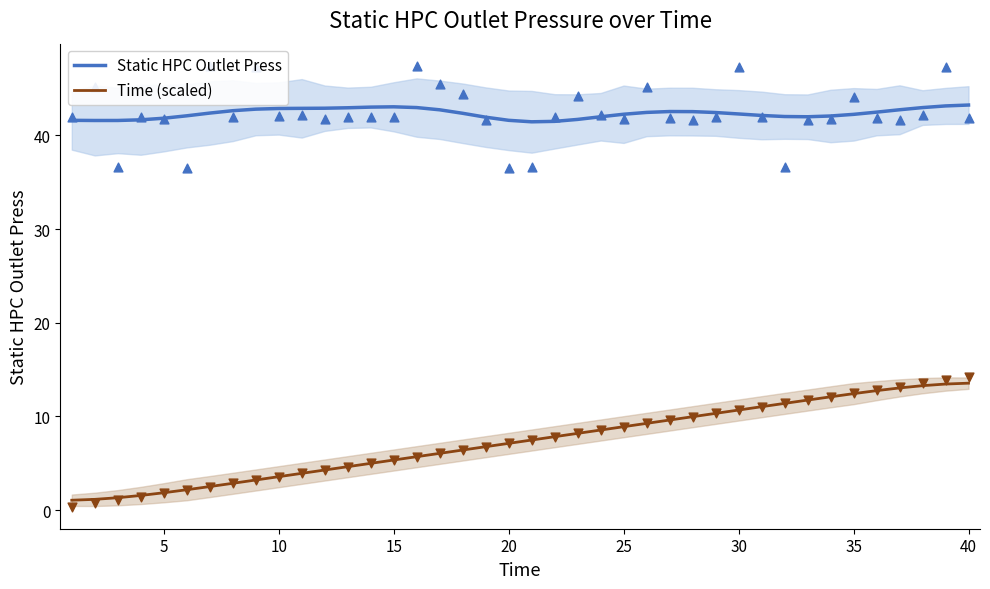

At how many categories does at least one series exceed 43?

4